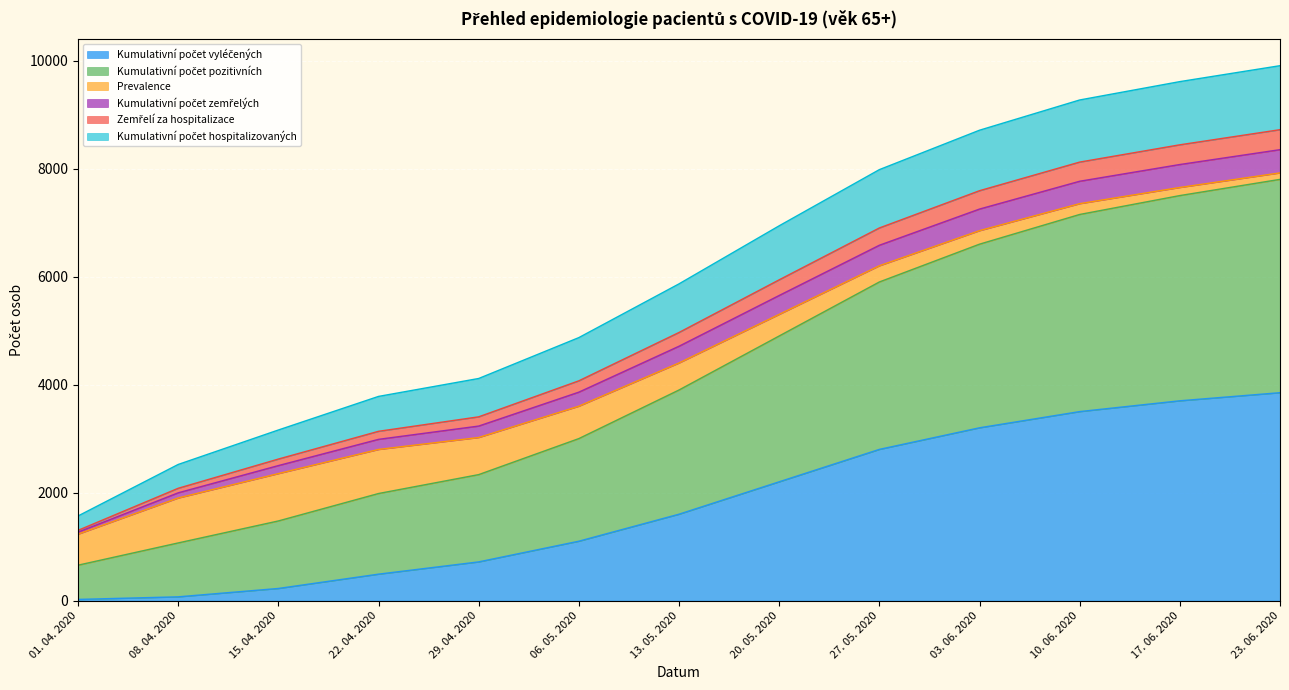

Does the chart display data point markers on the line(s)?

No